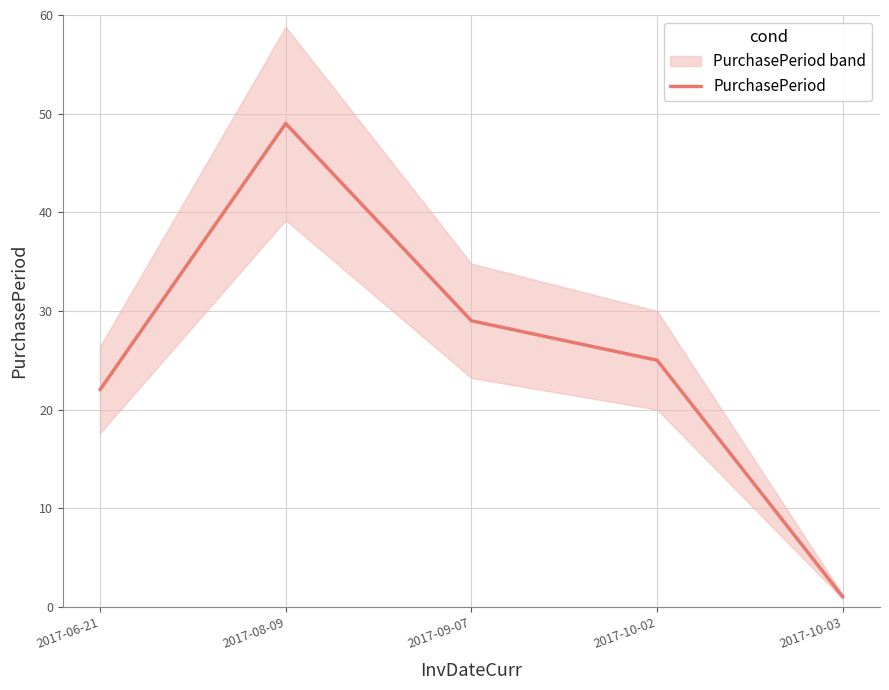

Where is the first local maximum?

2017-08-09